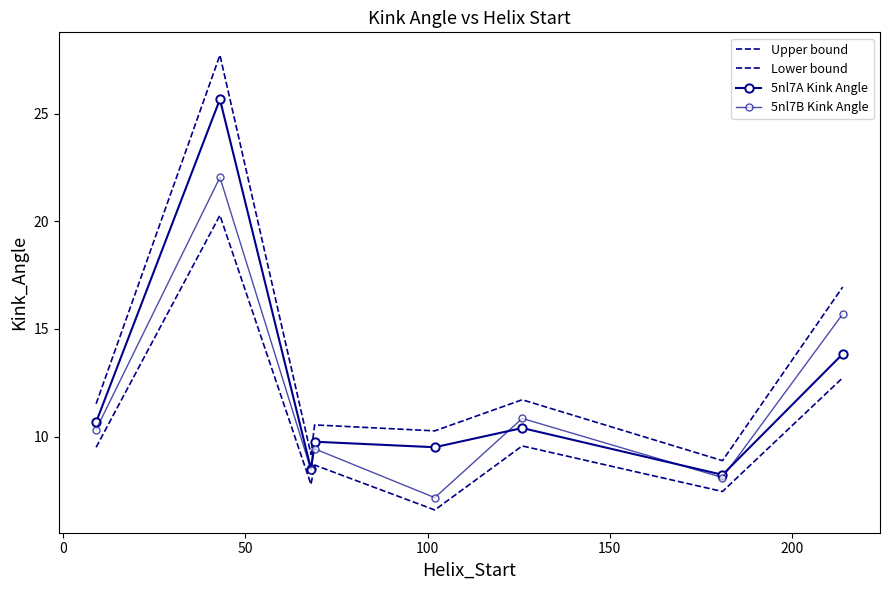

In 5nl7B Kink Angle, how many points are lower than both neighbors (excluding endpoints)?

3